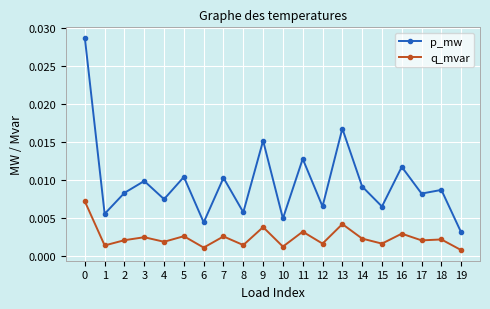

Rank the series by their maximum value, from highest to lowest.

p_mw, q_mvar